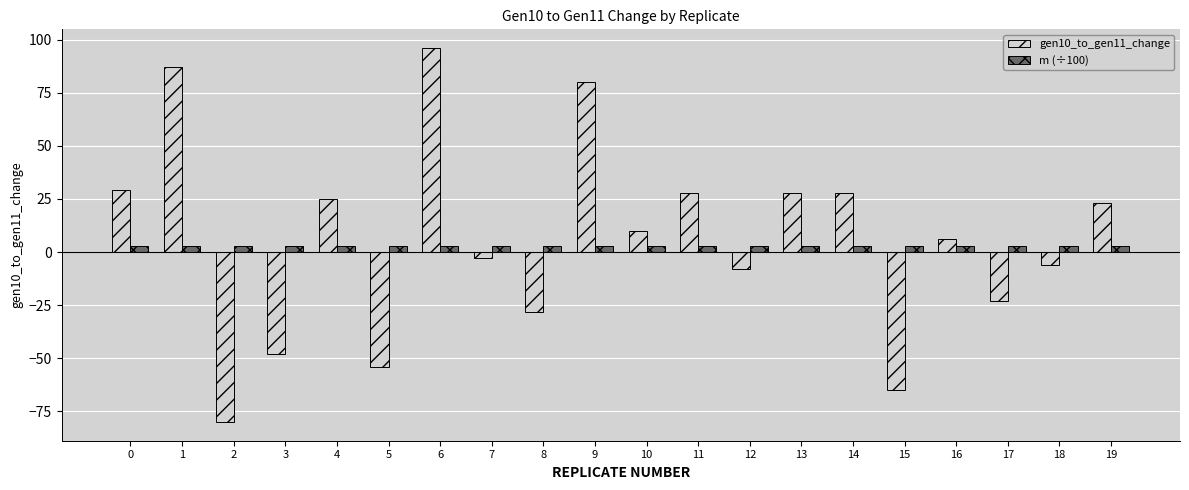

True or false: gen10_to_gen11_change has a value of -80.0 at 2.

True